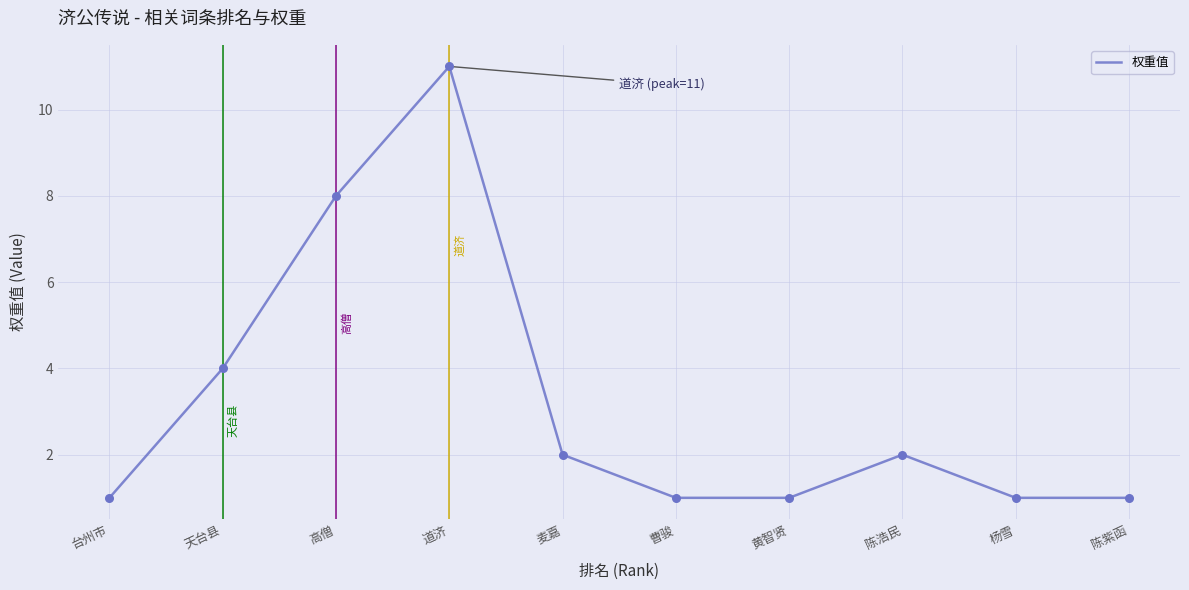

Approximately how many times larger is the value at 高僧 compared to 黄智贤?

8.0